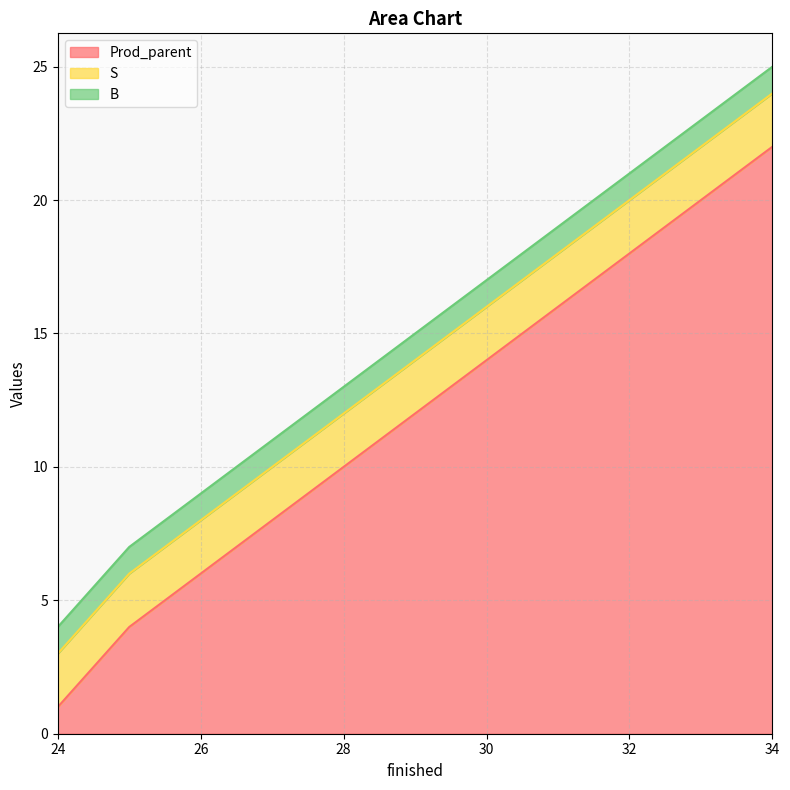

Where is B nearest to the value 1?

24